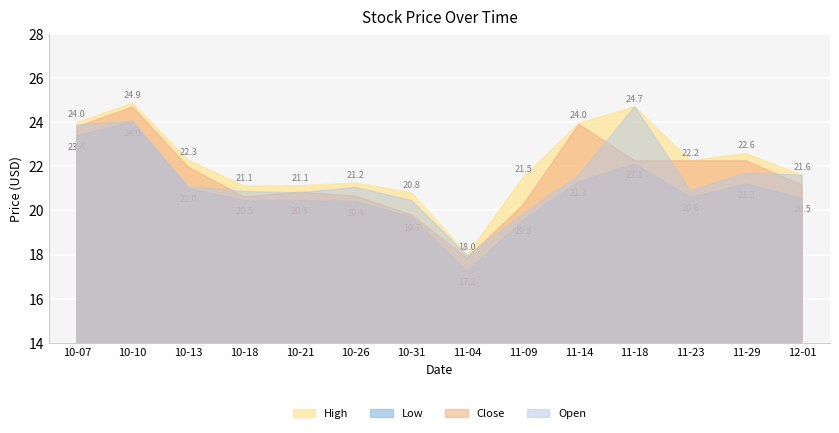

What is the total value across all series at 2016-10-21?

83.2